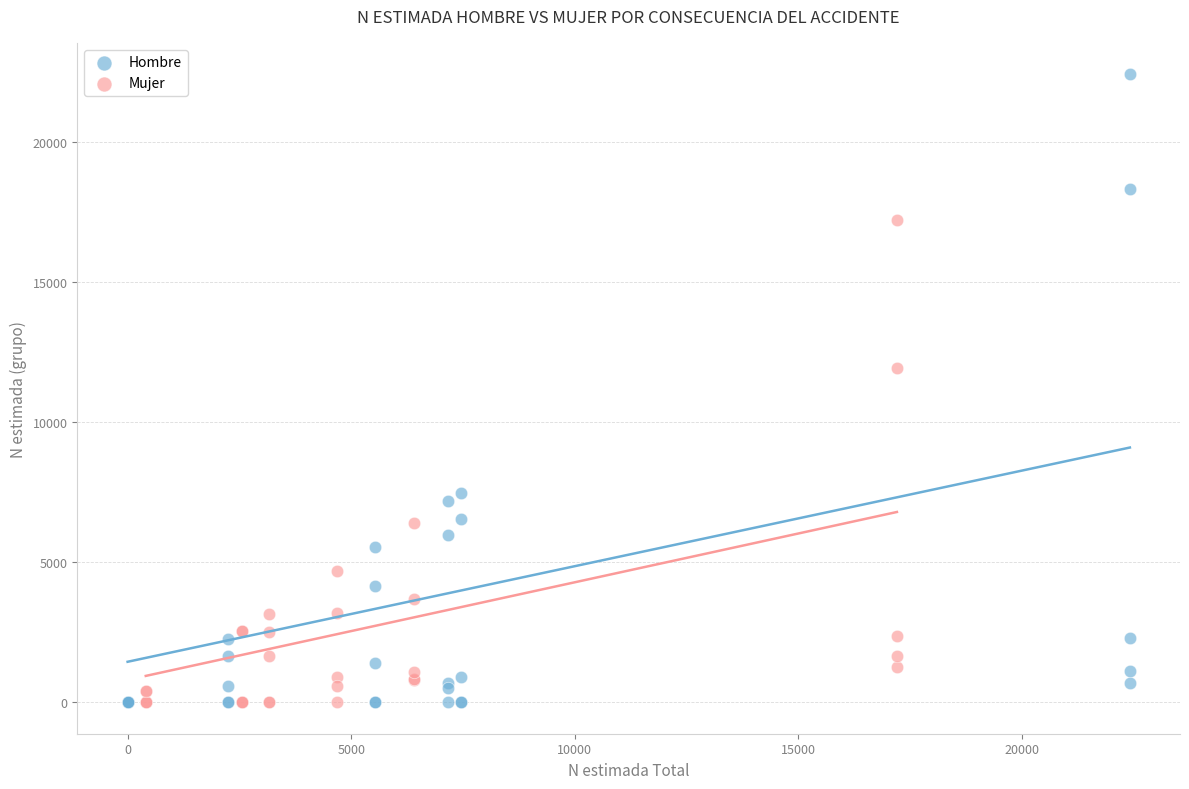

Which series contains the highest Y value?

Hombre